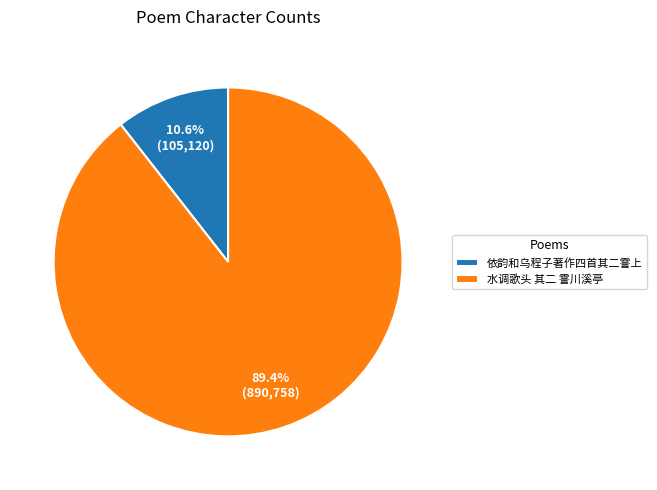

Which category has the biggest portion of the pie?

水调歌头 其二 霅川溪亭